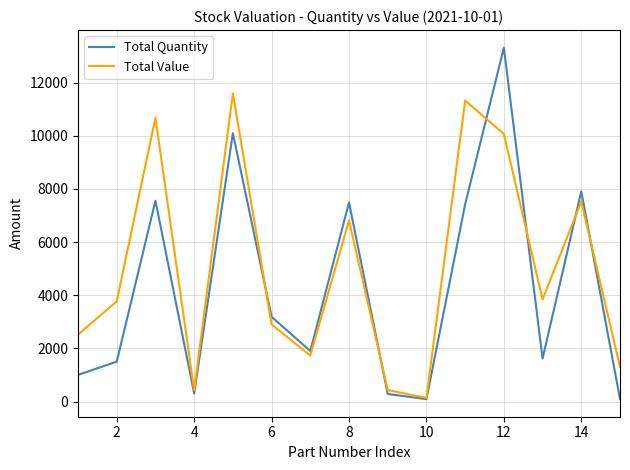

List the series in order of their overall mean, lowest first.

Total Quantity, Total Value